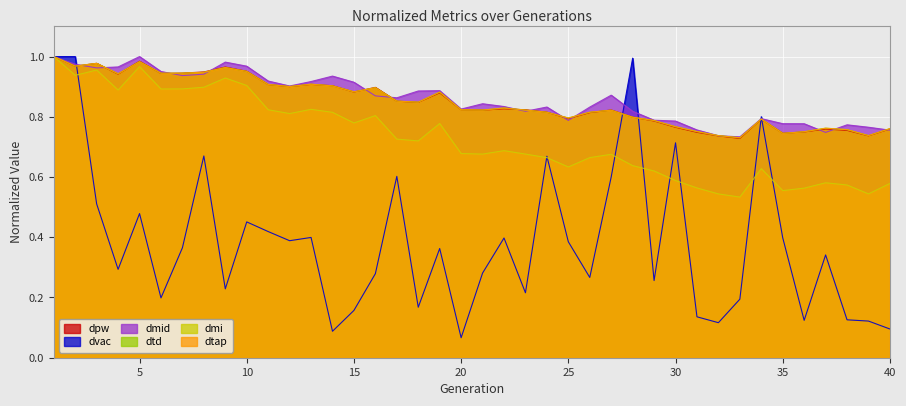

Is it true that dtap equals 1.5 at 16?

False